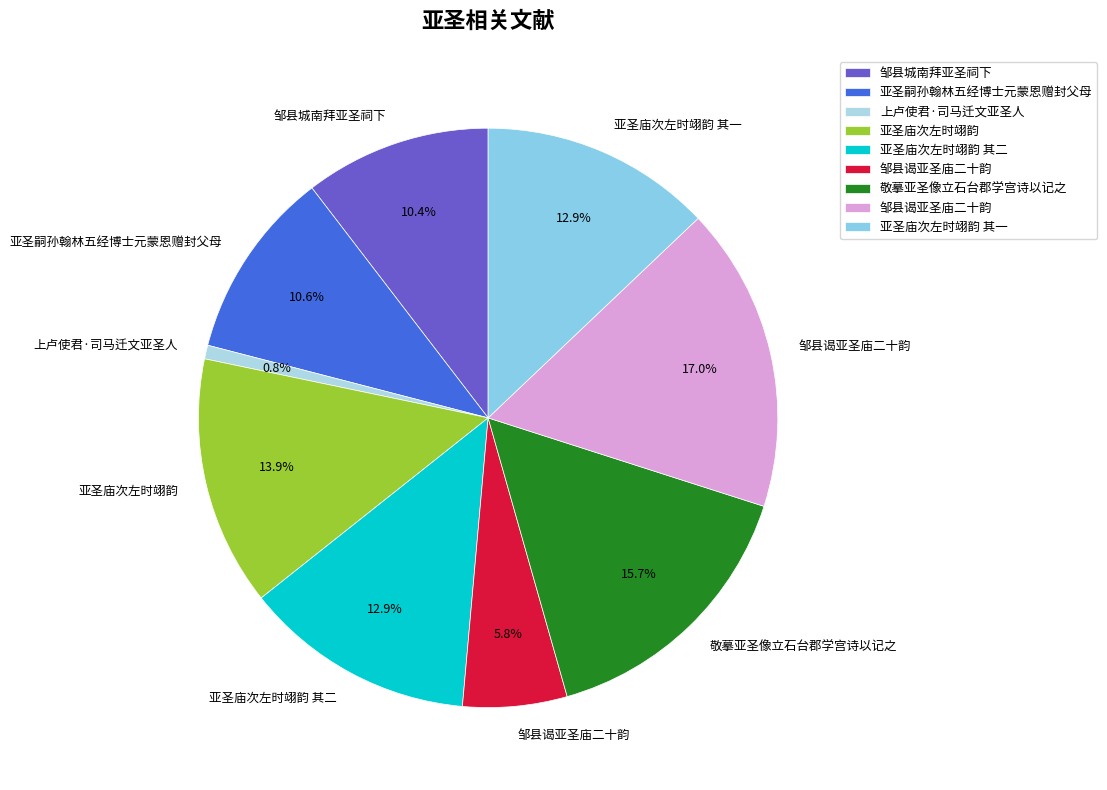

Rank the categories by value from highest to lowest.

邹县谒亚圣庙二十韵, 敬摹亚圣像立石台郡学宫诗以记之, 亚圣庙次左时翊韵, 亚圣庙次左时翊韵 其二, 亚圣庙次左时翊韵 其一, 亚圣嗣孙翰林五经博士元蒙恩赠封父母, 邹县城南拜亚圣祠下, 邹县谒亚圣庙二十韵, 上卢使君·司马迁文亚圣人